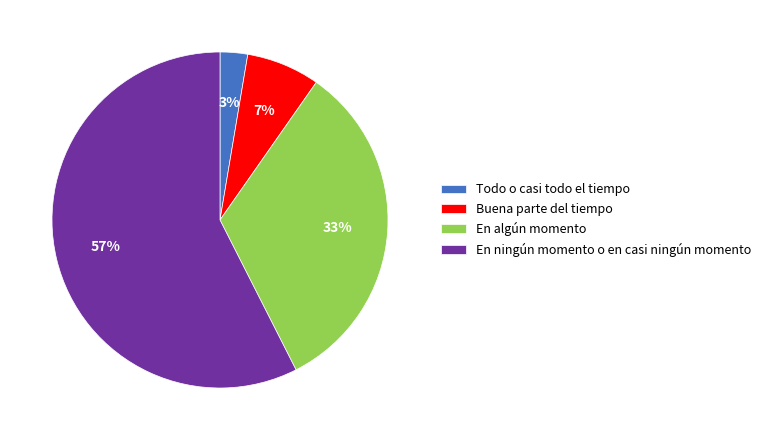

Is there a majority slice in this chart?

Yes